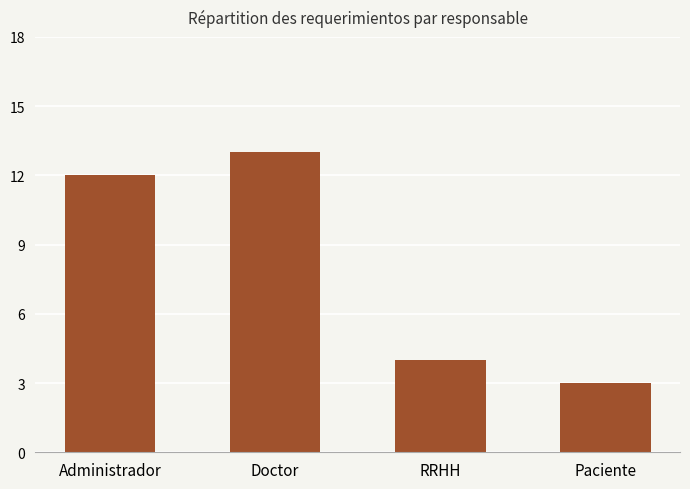

List the labels in order of value, smallest first.

Paciente, RRHH, Administrador, Doctor